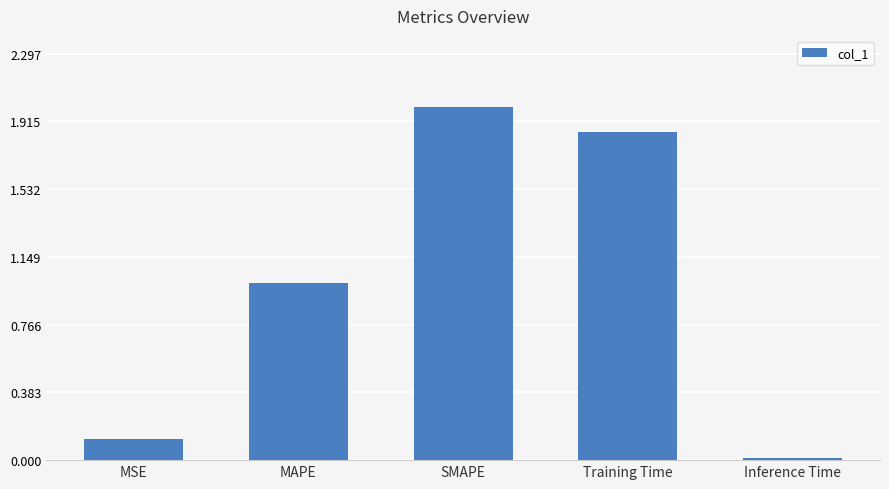

Rank the categories by value from lowest to highest.

Inference Time, MSE, MAPE, Training Time, SMAPE